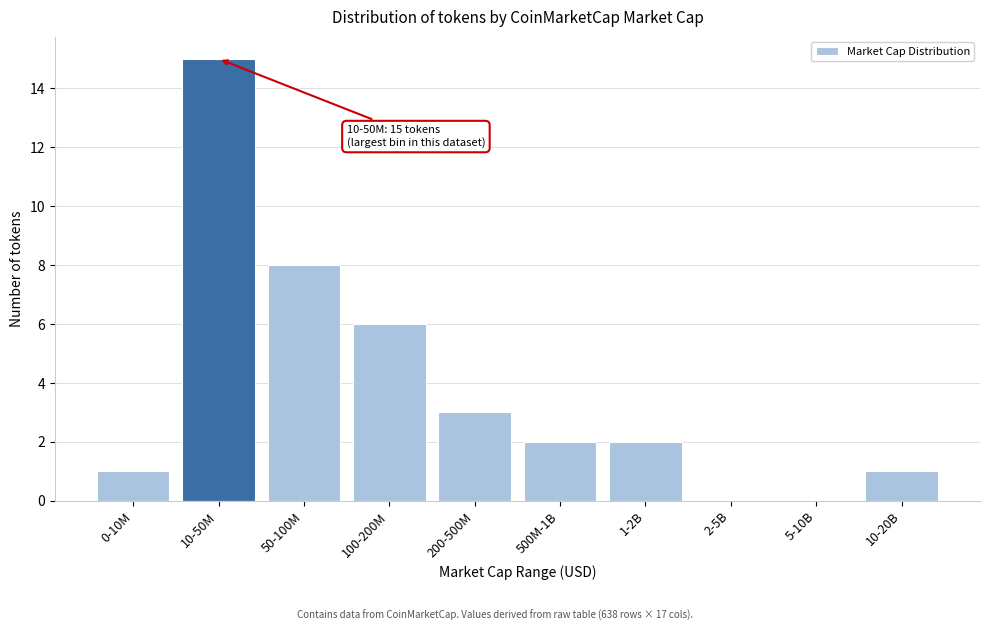

Reading left to right, list all the values displayed in this chart.

0-10M=1	10-50M=15	50-100M=8	100-200M=6	200-500M=3	500M-1B=2	1-2B=2	2-5B=0	5-10B=0	10-20B=1